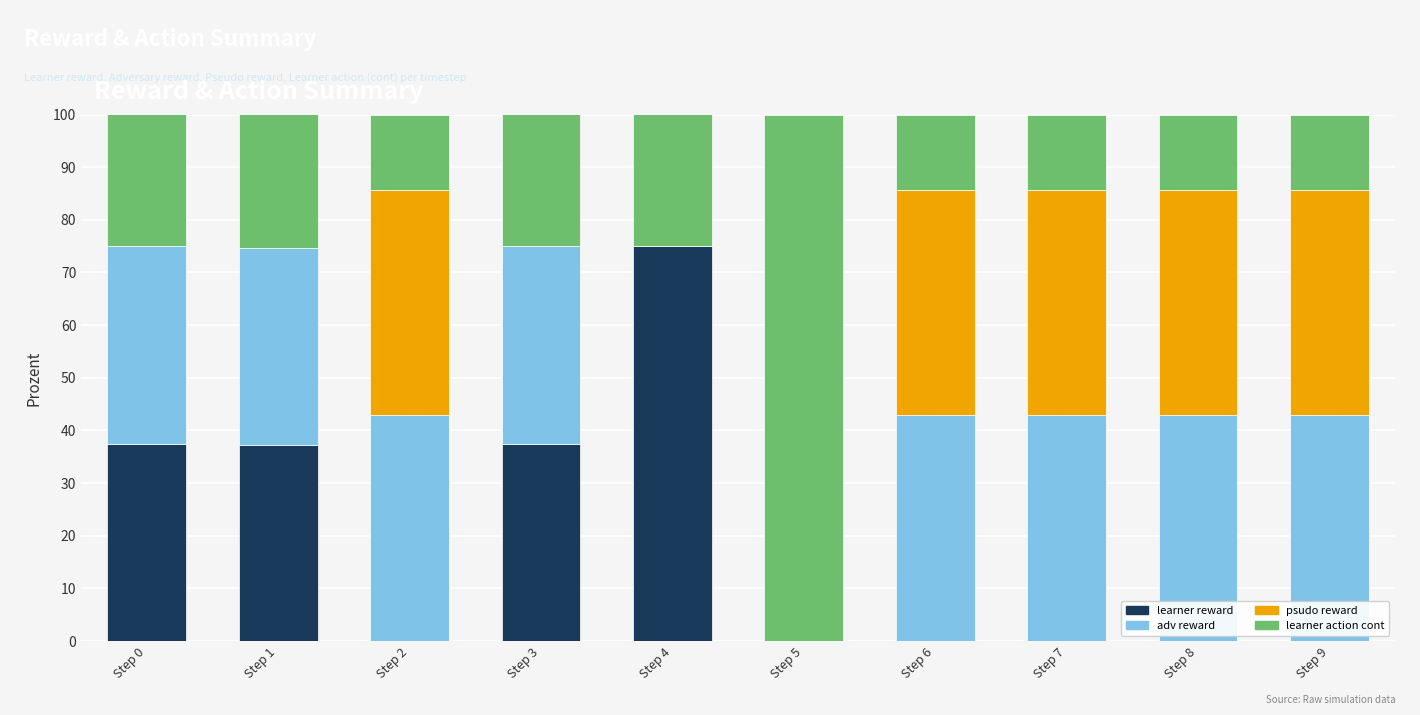

What is the total value across all series at Step 5?

100.0